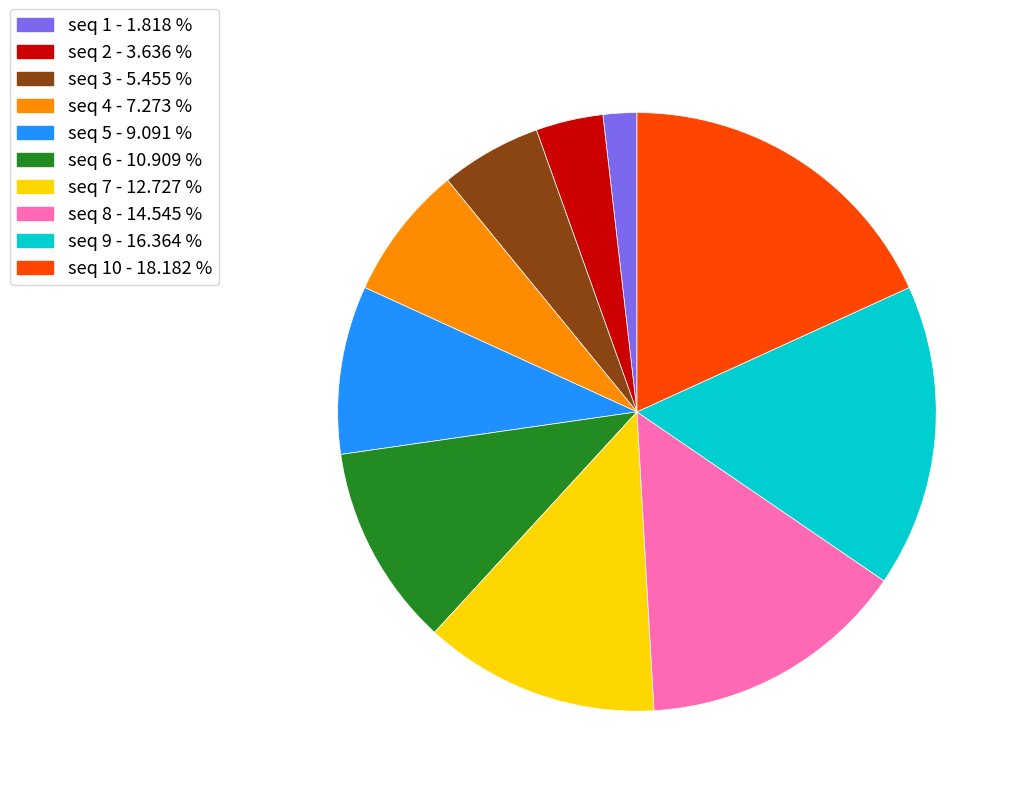

Does any single category account for the majority?

No